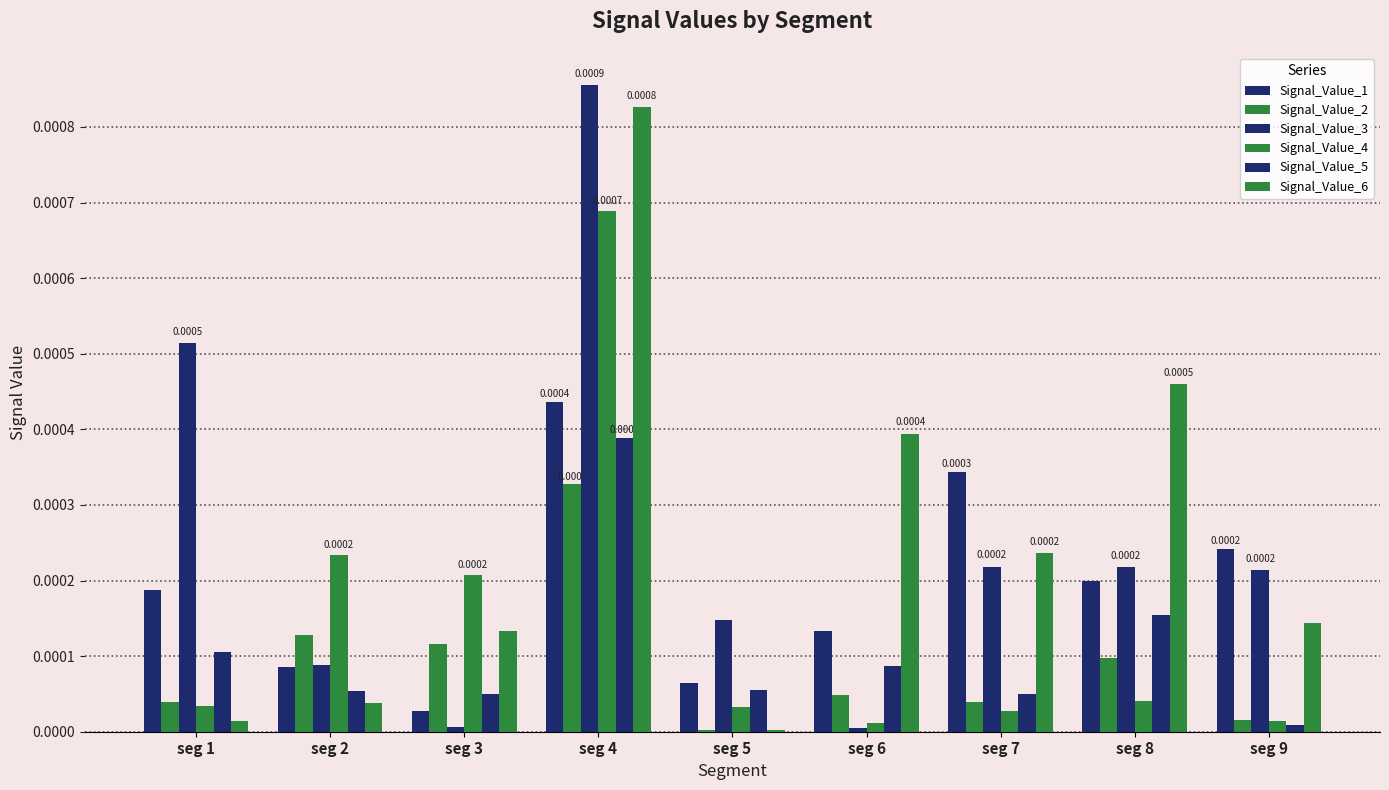

Rank the series by their maximum value, from highest to lowest.

Signal_Value_3, Signal_Value_6, Signal_Value_4, Signal_Value_1, Signal_Value_5, Signal_Value_2